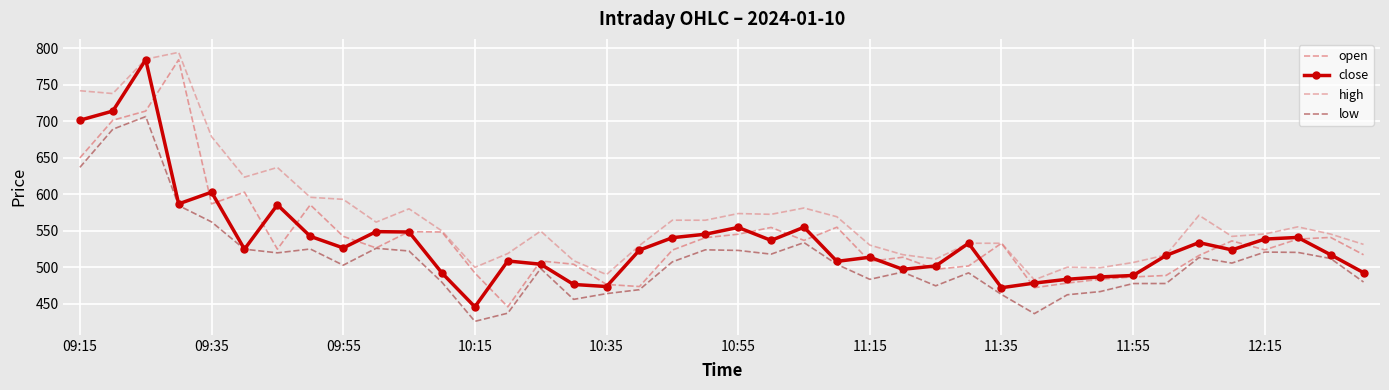

True or false: low and high cross at least once.

False